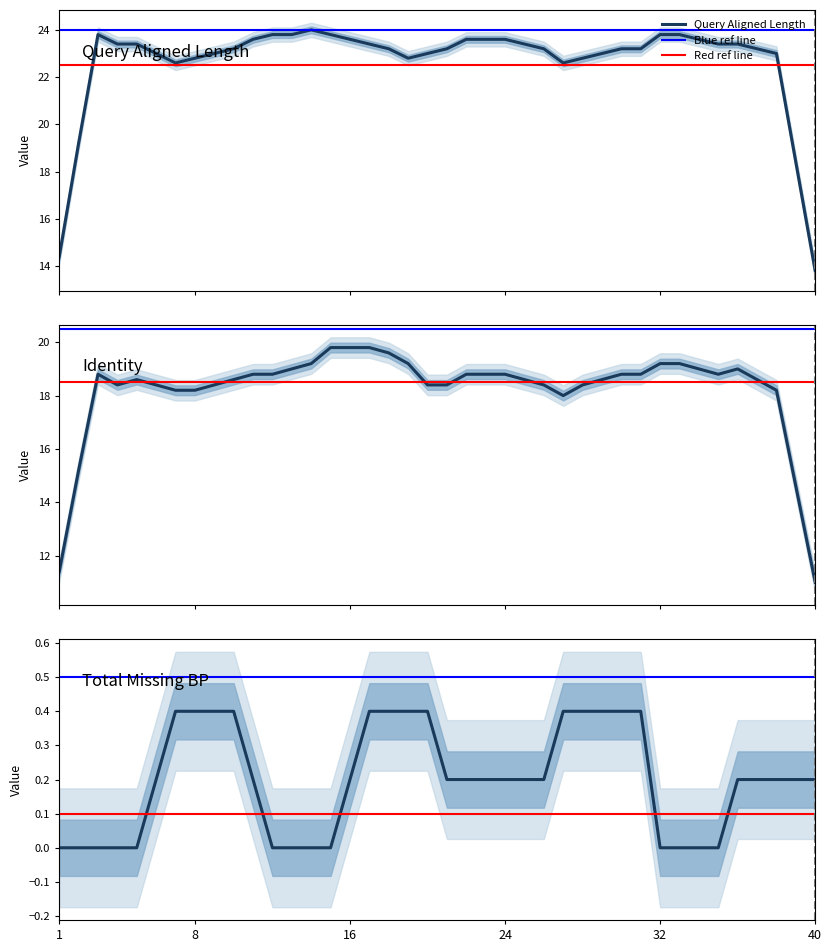

At which label is total_missing_bp closest to 1?

7